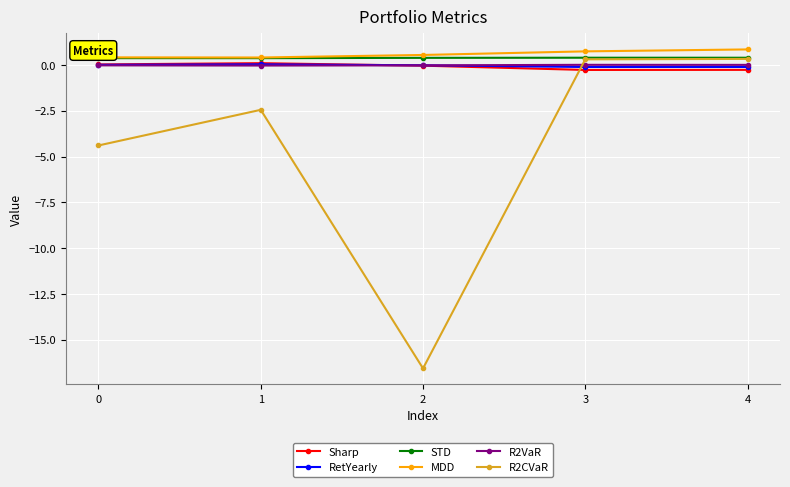

True or false: STD and R2VaR intersect in this chart.

False